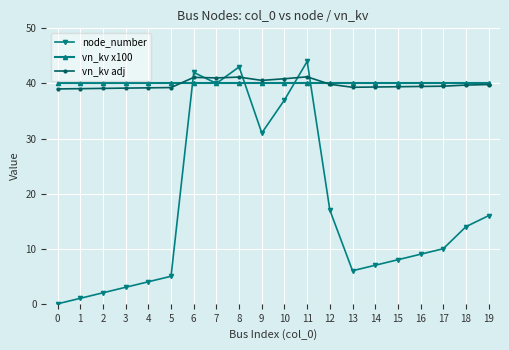

How many intersections are there between vn_kv adj and node_number?

6